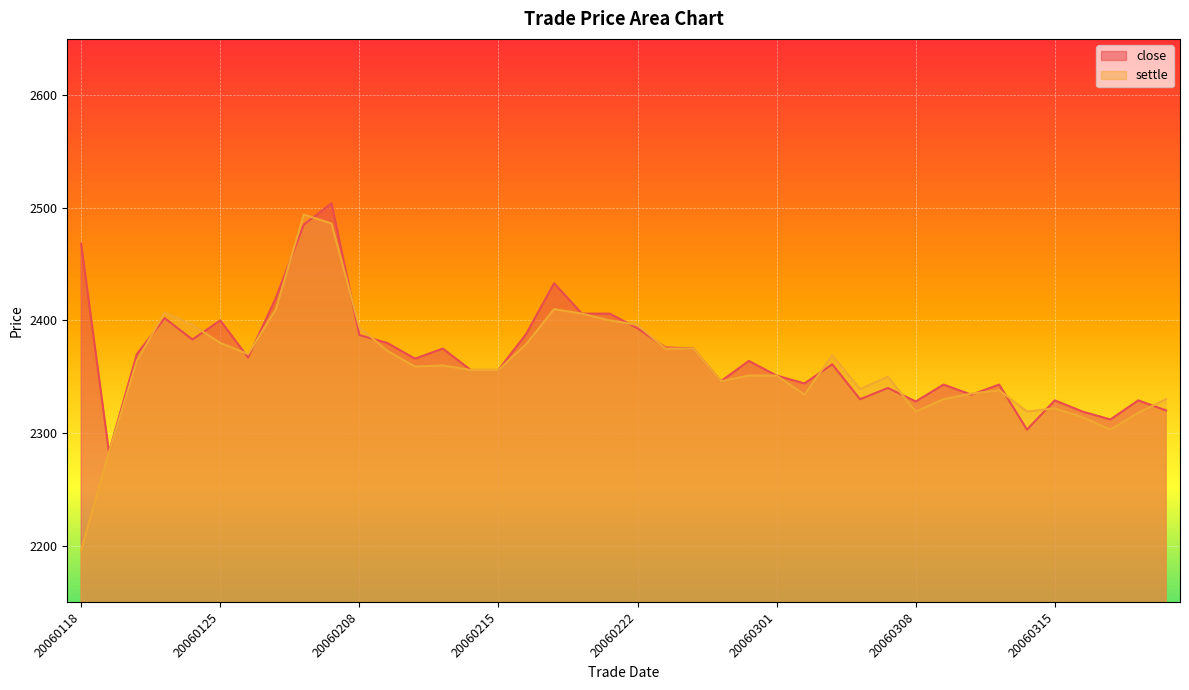

At which category does close reach its first local valley?

20060119